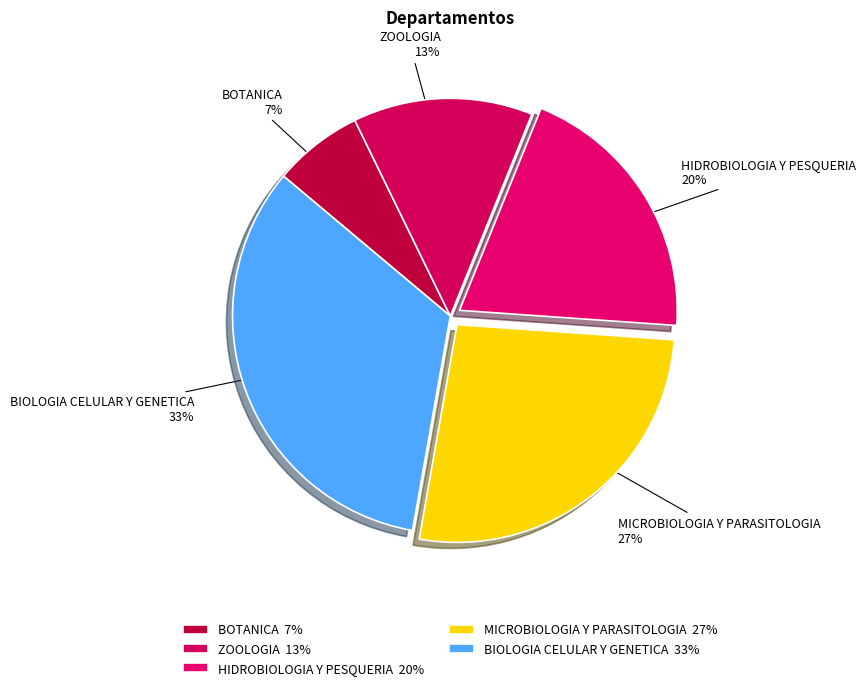

Rank the categories by value from lowest to highest.

BOTANICA, ZOOLOGIA, HIDROBIOLOGIA Y PESQUERIA, MICROBIOLOGIA Y PARASITOLOGIA, BIOLOGIA CELULAR Y GENETICA